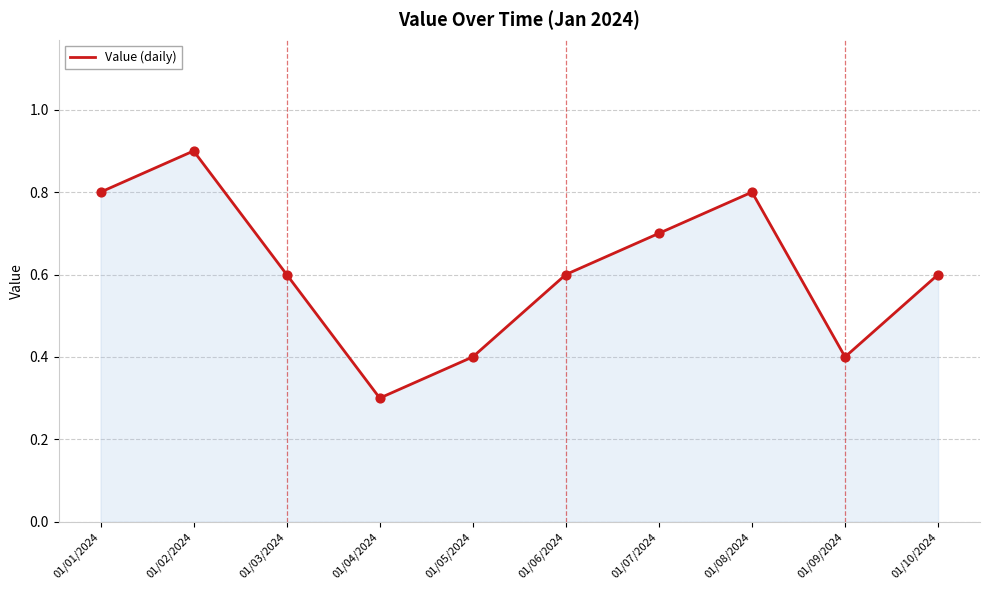

Between 01/09/2024 and 01/10/2024, which is larger?

01/10/2024